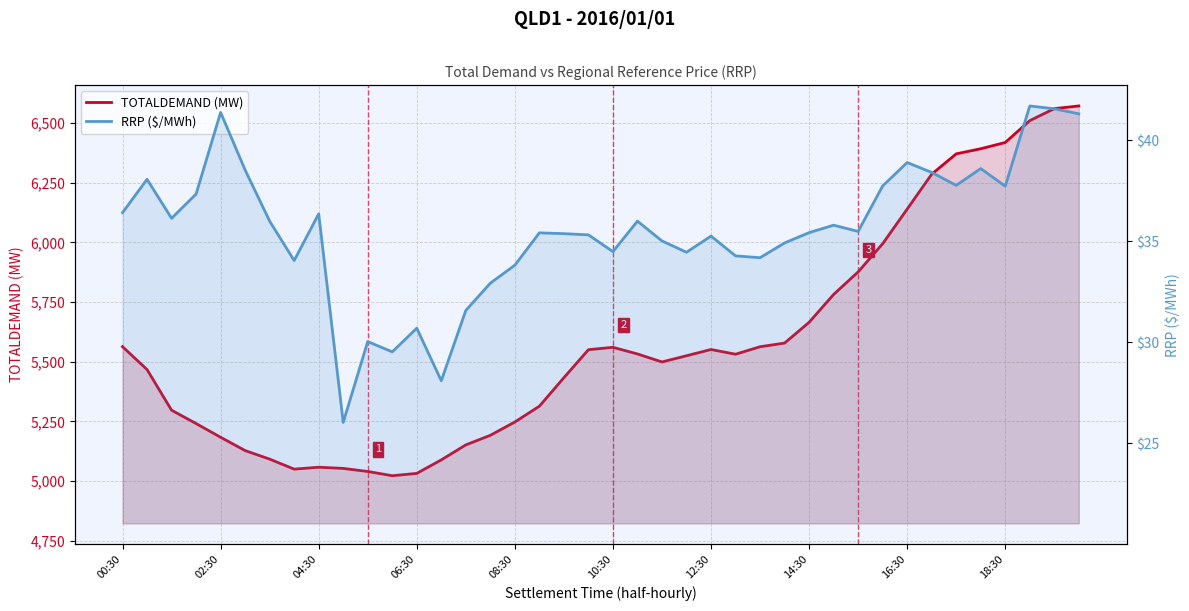

Between 35 and 20, which is larger?

35